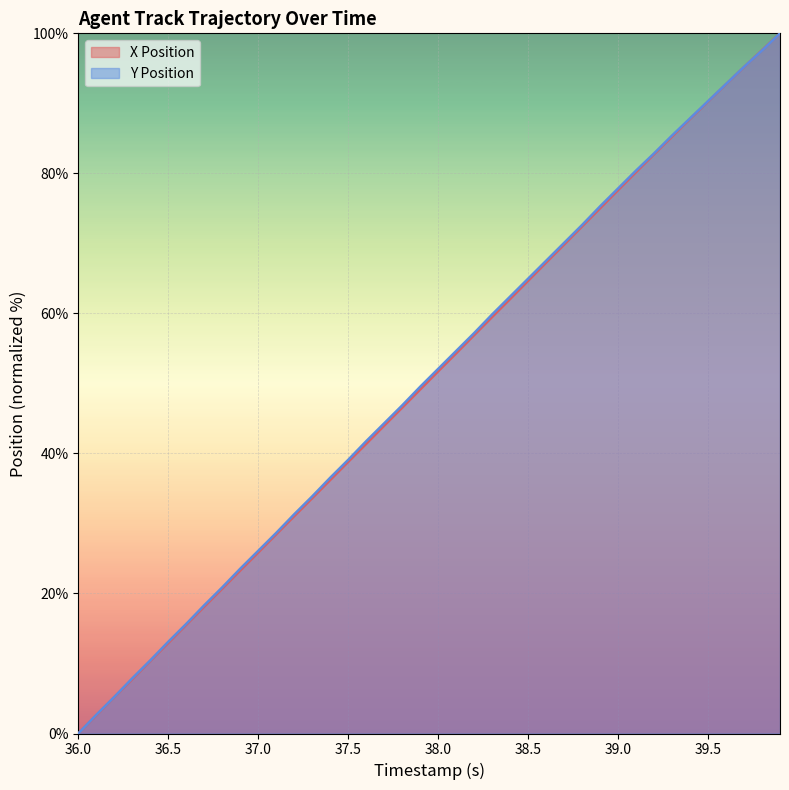

What is the difference between the maximum and minimum values in the X Position series?

100.0